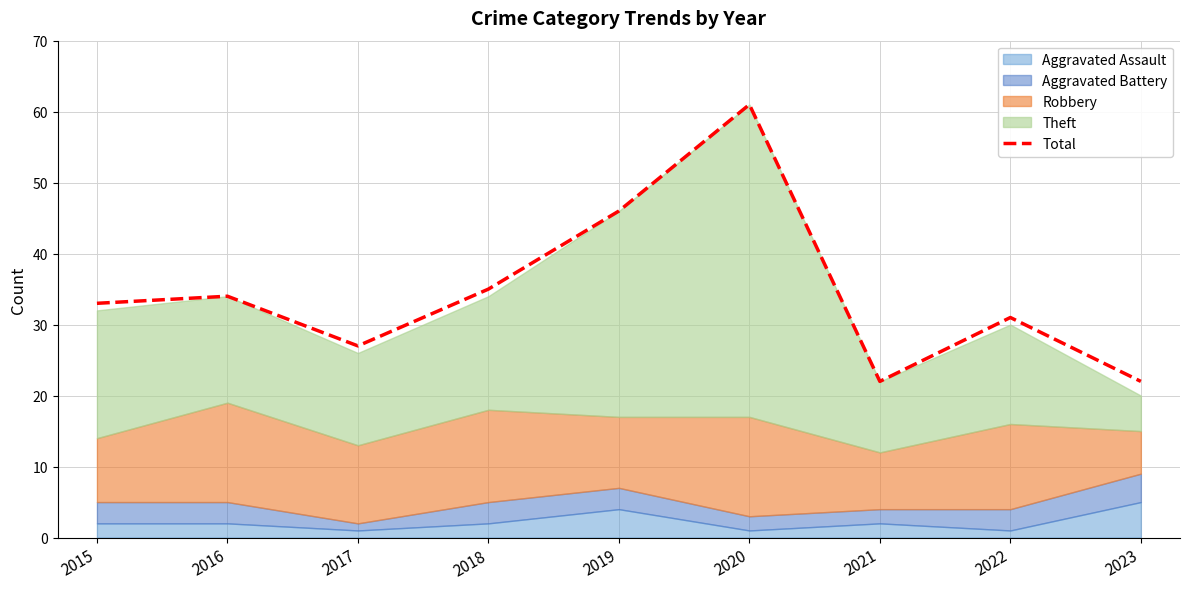

At which category does the chart reach its minimum across all series?

2021